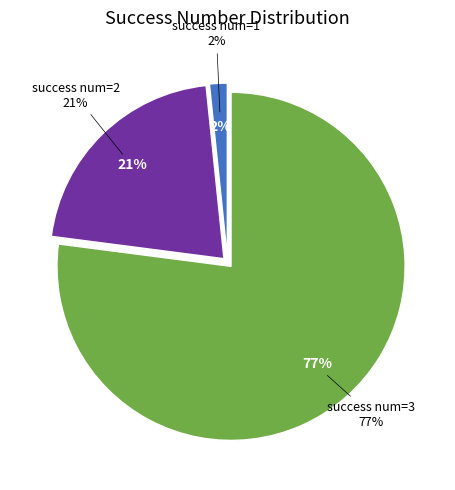

To the nearest percent, what percentage of the pie is 3?

77%